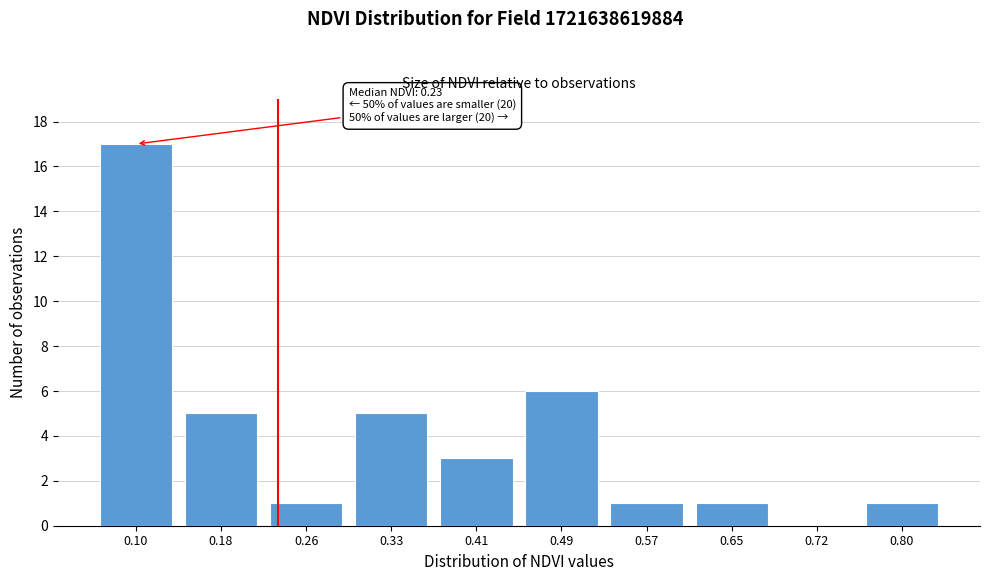

Reading left to right, what are all the values shown in this chart?

0.10=17	0.18=5	0.26=1	0.33=5	0.41=3	0.49=6	0.57=1	0.65=1	0.72=0	0.80=1